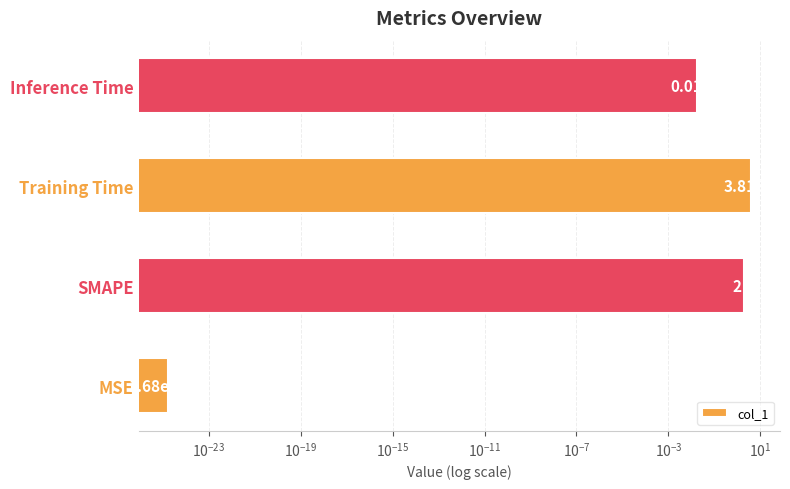

What is the sum of all values?

5.8